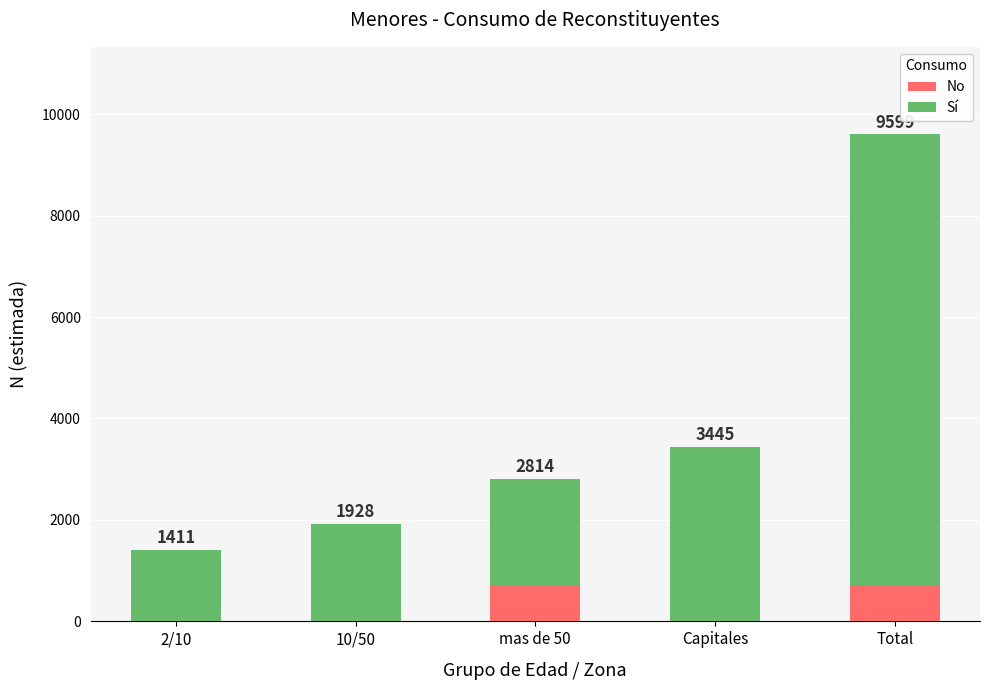

What value does the No series have at Total, to the nearest 50?

750